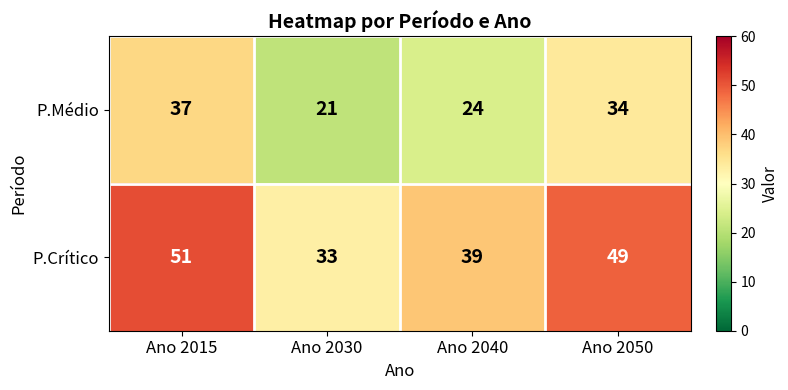

Rank the series by their average value, from highest to lowest.

P.Crítico, P.Médio